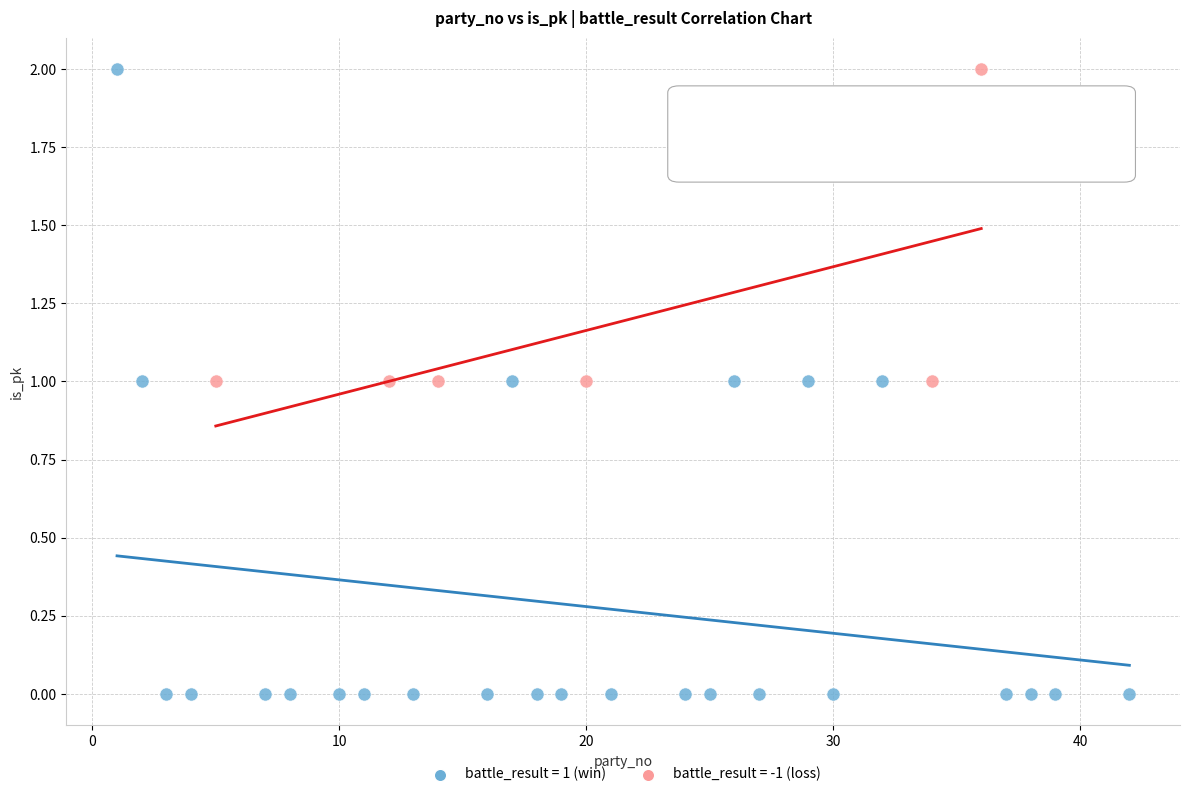

Which series has the largest Y range (max minus min)?

battle_result = 1 (win)